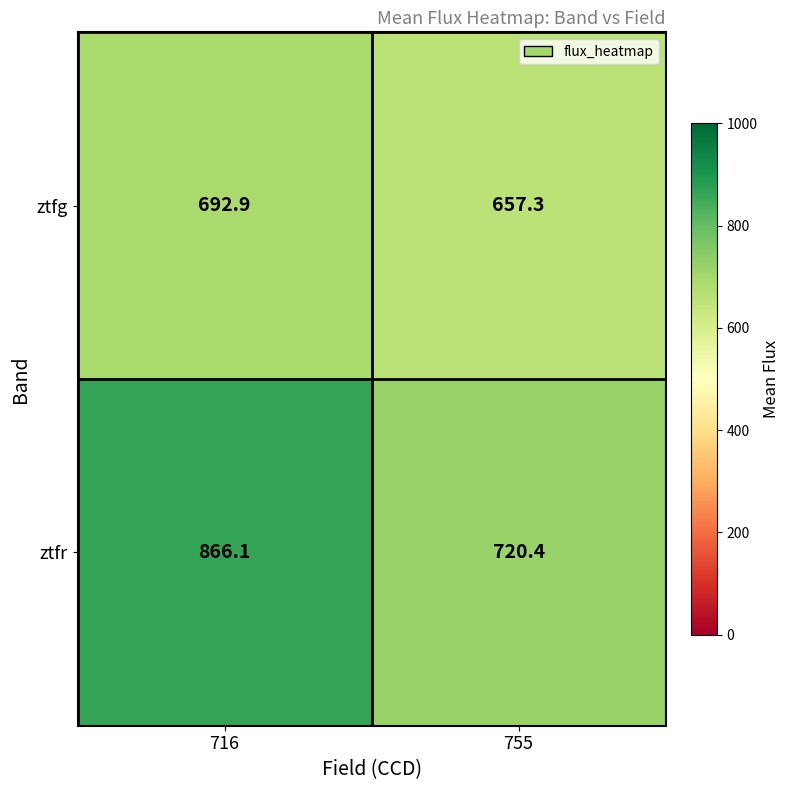

How many categories are shown in the chart?

2